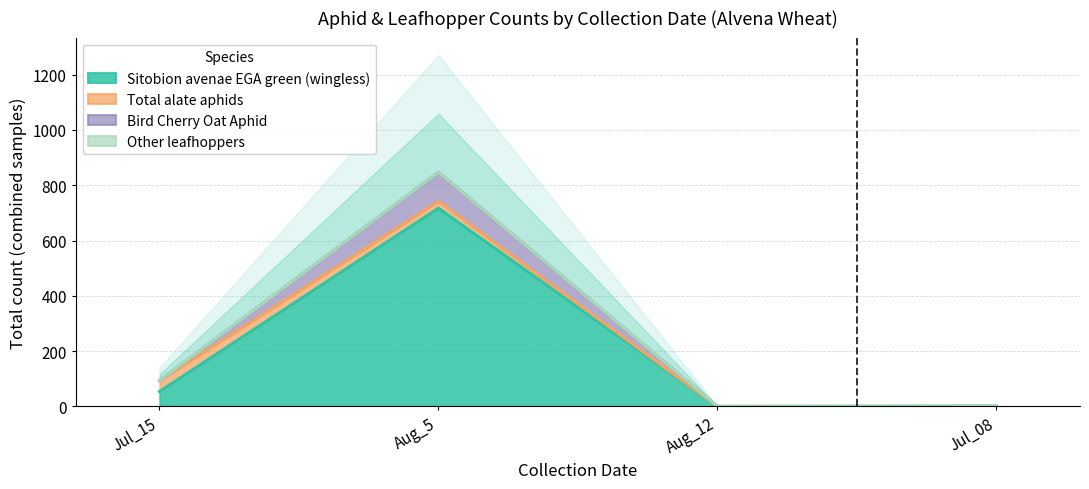

Rank the series by their maximum value, from lowest to highest.

Sitobion_avenae_EGA_green (wingless), Total_alate_aphids, Bird_Cherry_Oat_Aphid, Other_leafhoppers